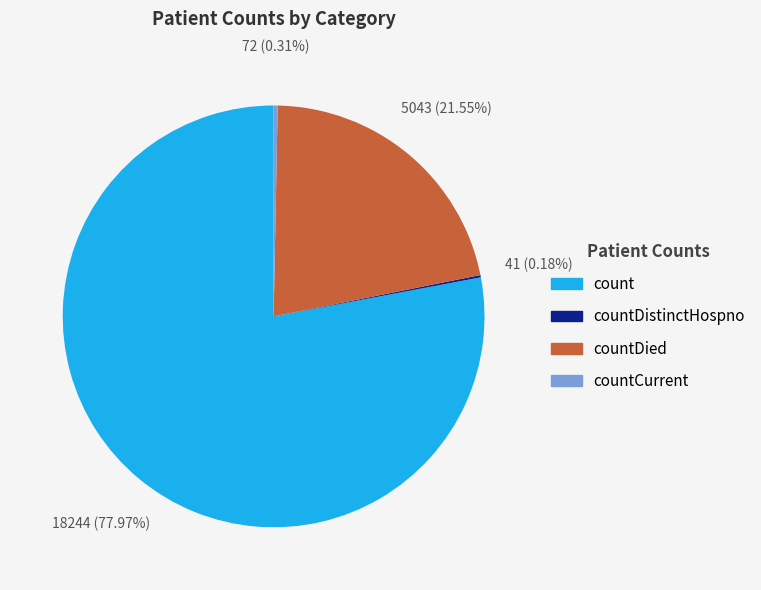

Which slice is the largest?

count